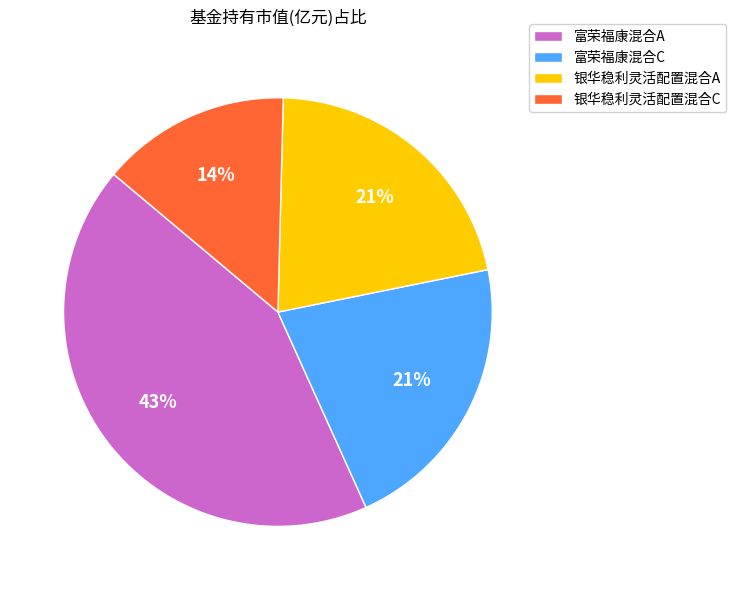

How many segments does this pie chart have?

4